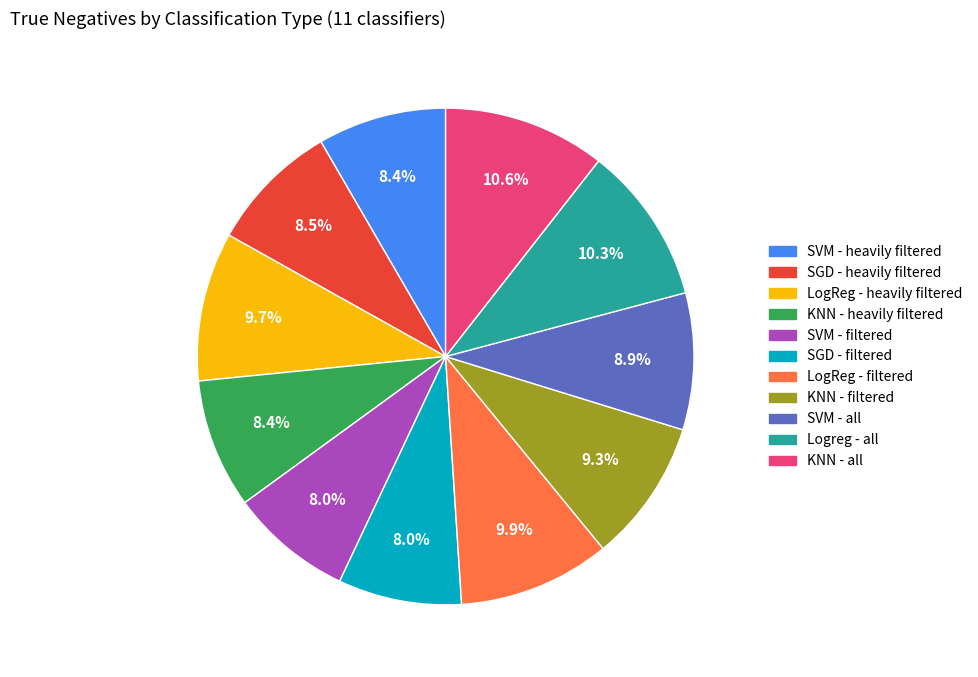

How many segments does this pie chart have?

11